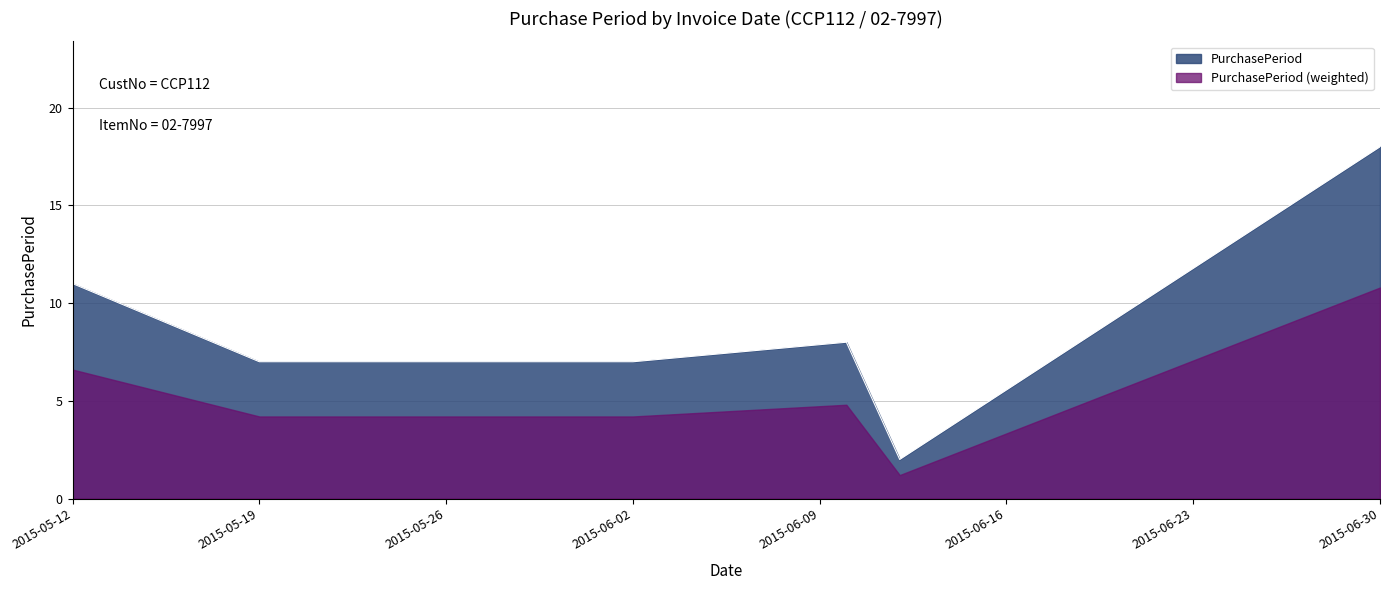

Which category has the lowest value across all series?

2015-06-12